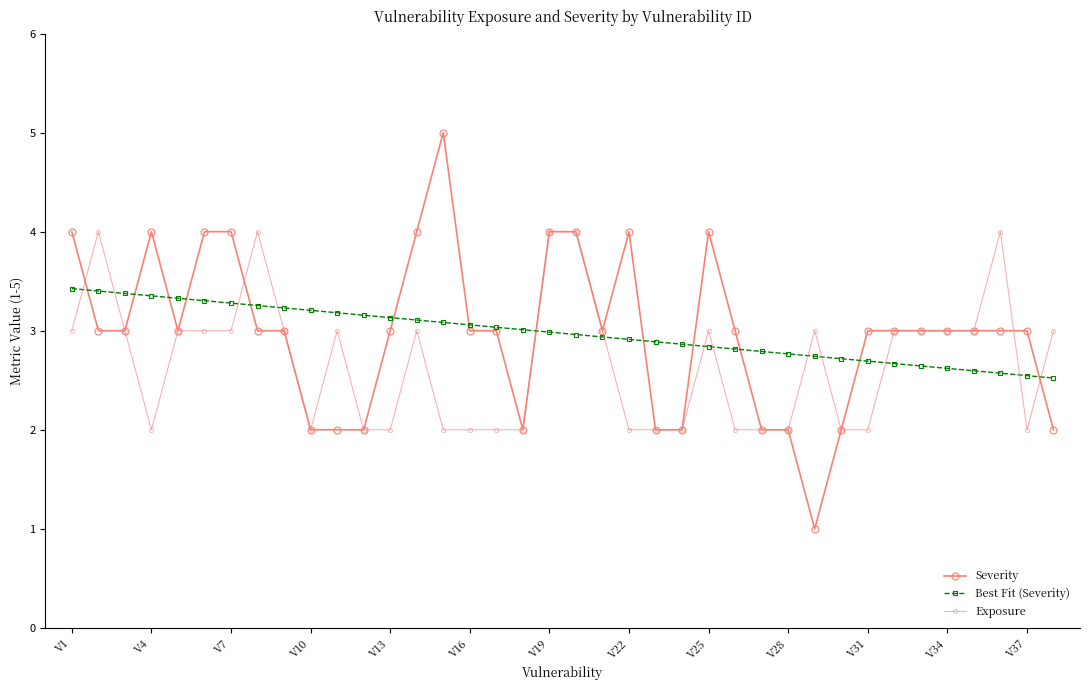

Count the number of categories in the chart.

38